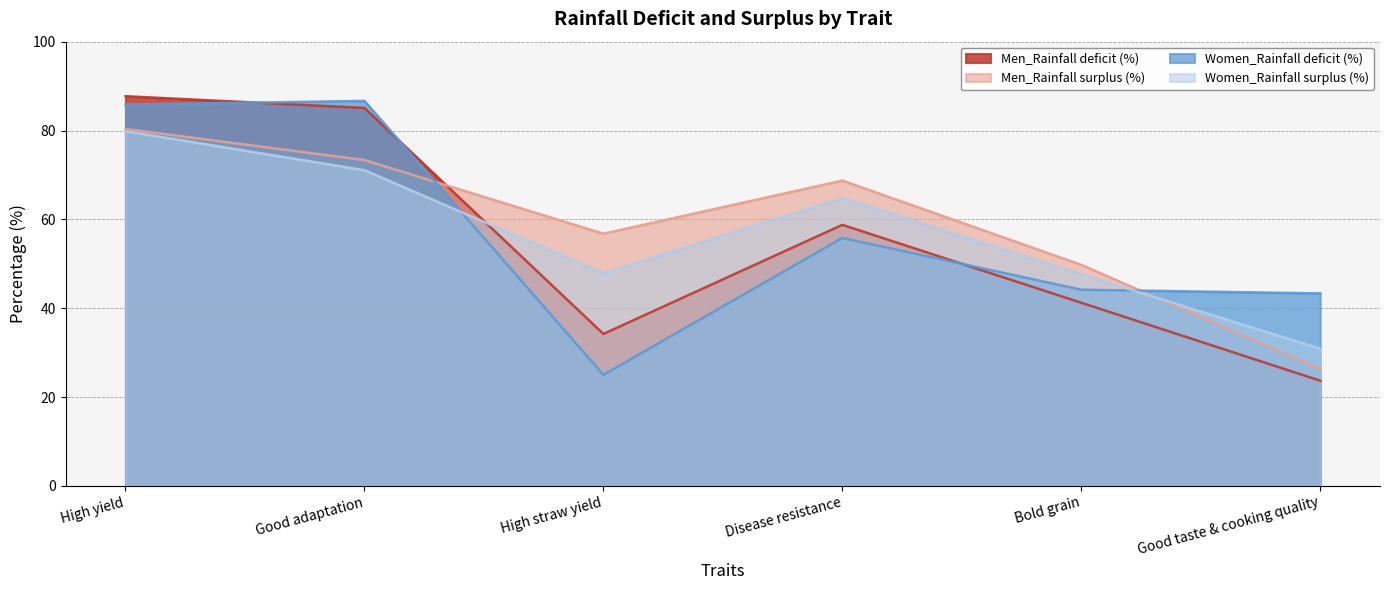

What is the highest value of the Women_Rainfall deficit (%) series?

86.7